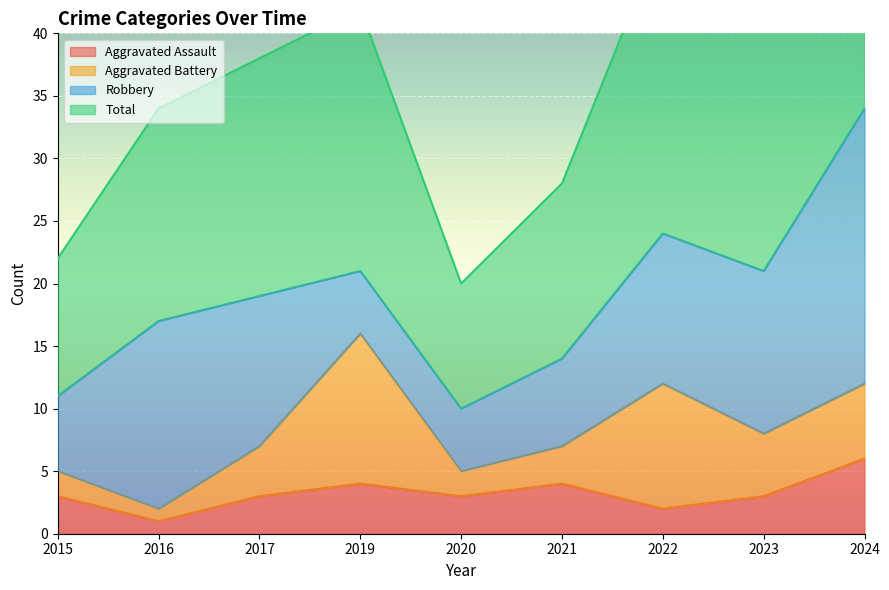

At which label does Aggravated Assault reach its peak?

2024